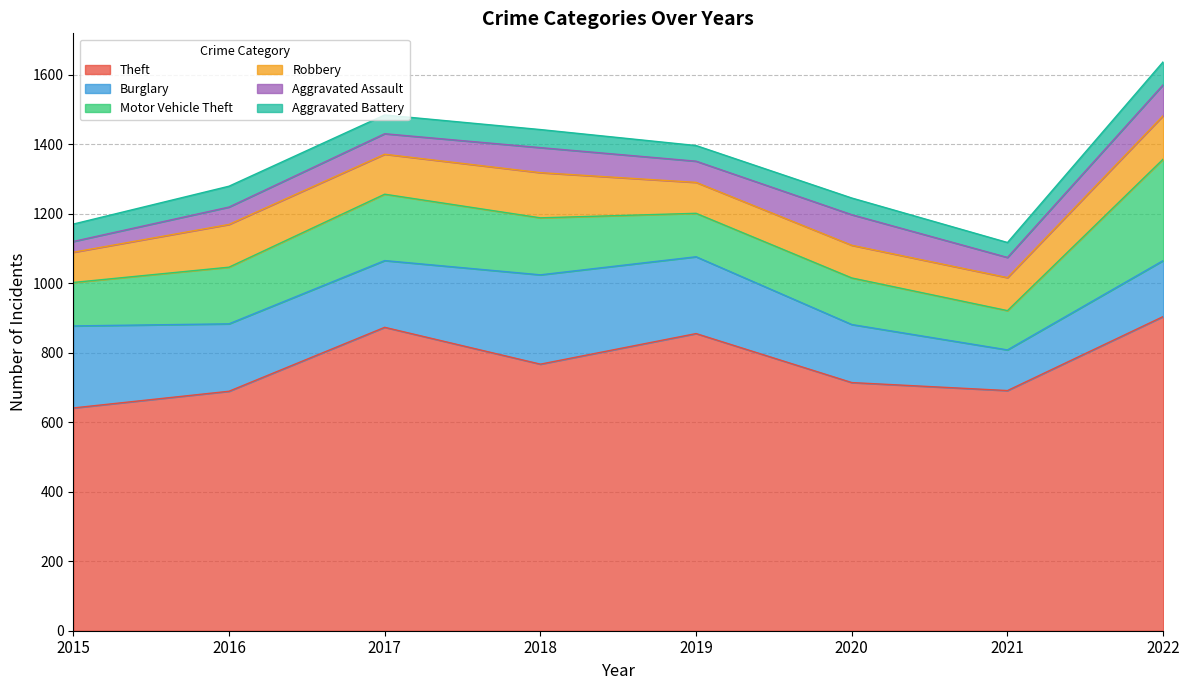

What is the average value of the Motor Vehicle Theft series?

163